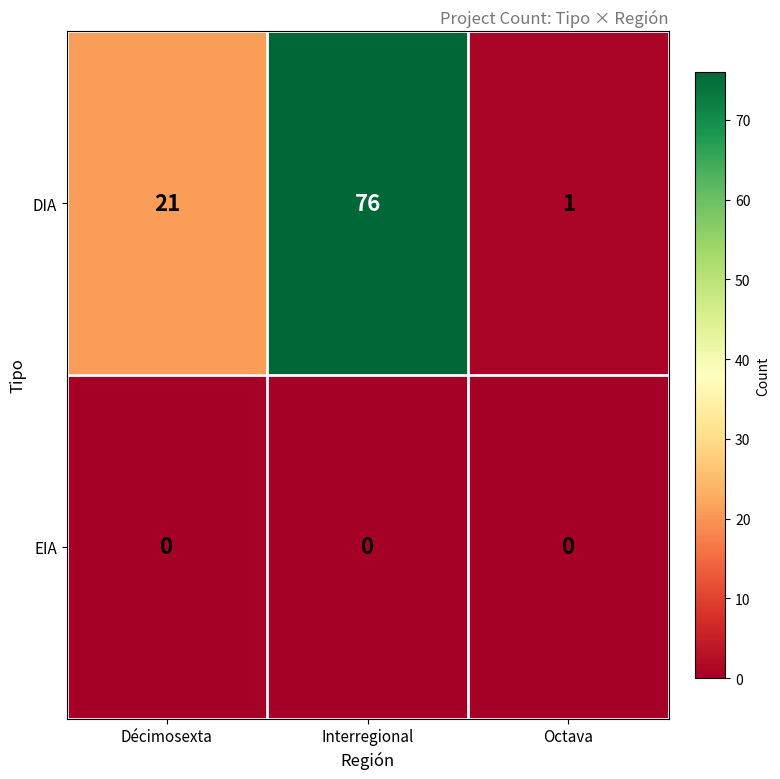

At which label does DIA reach its minimum?

Octava